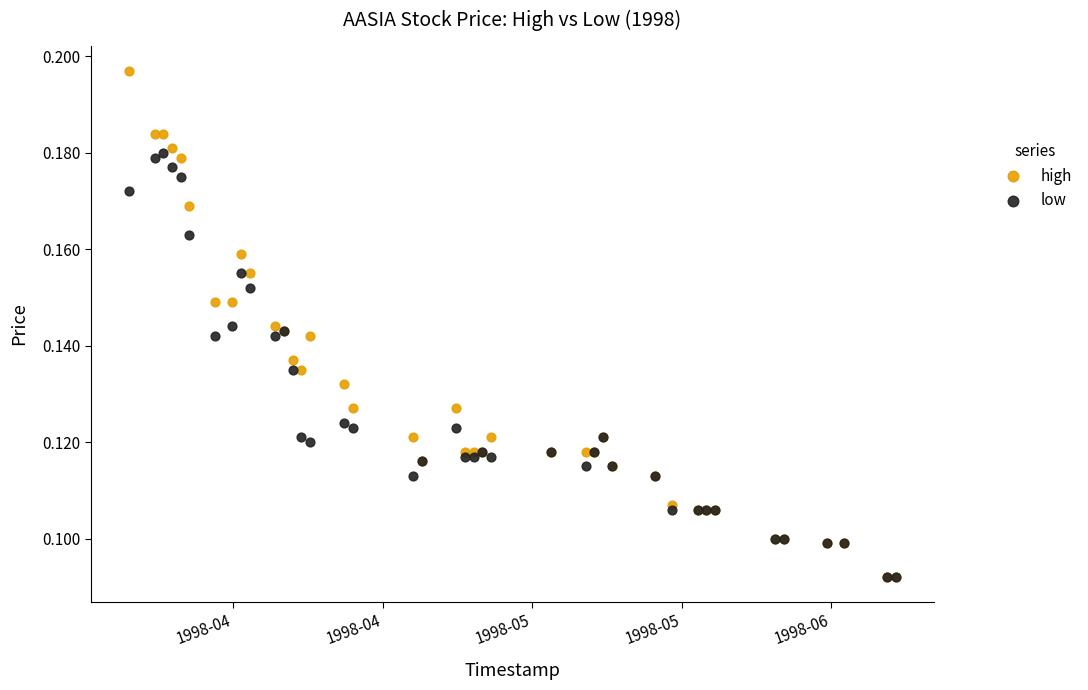

Which series contains the highest Y value?

high